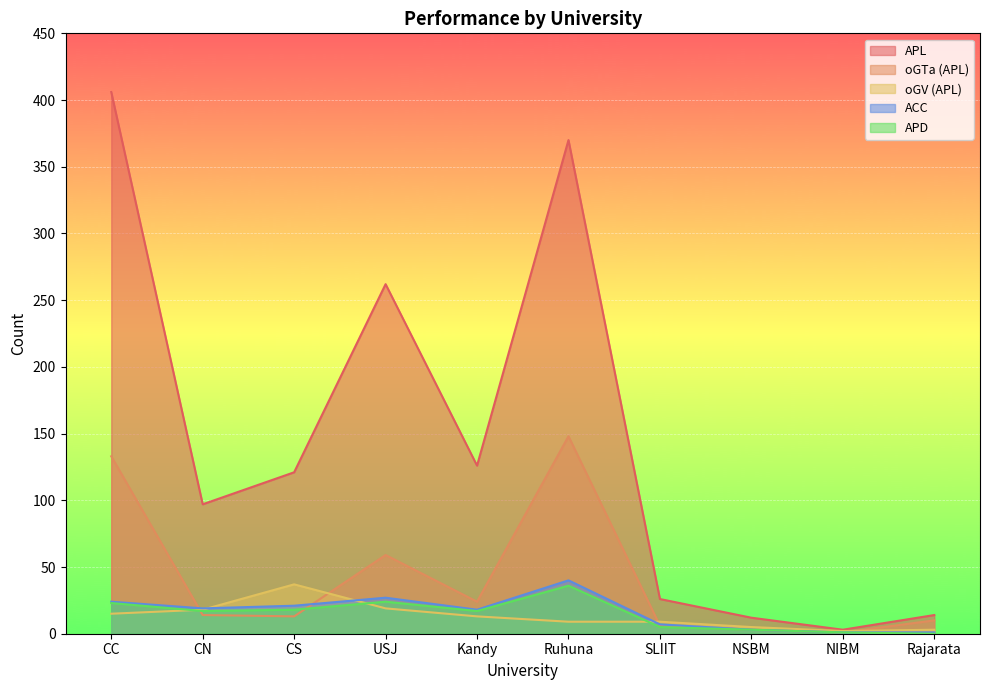

How many data points in oGTa (APL) are less than 14?

5